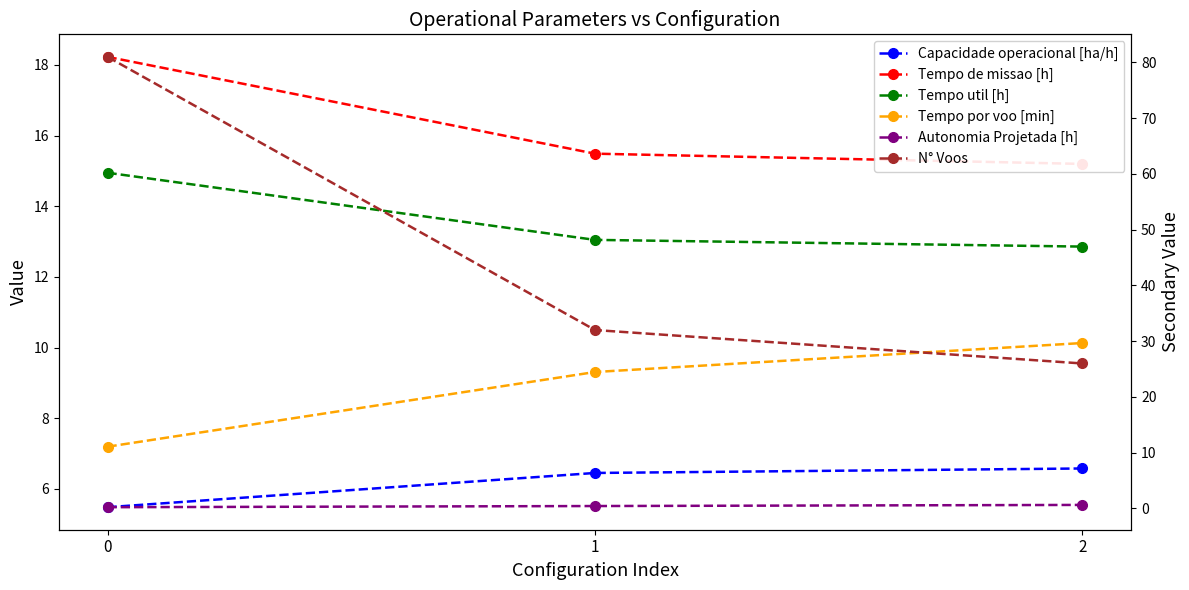

Which series has the largest range (max minus min)?

N° Voos